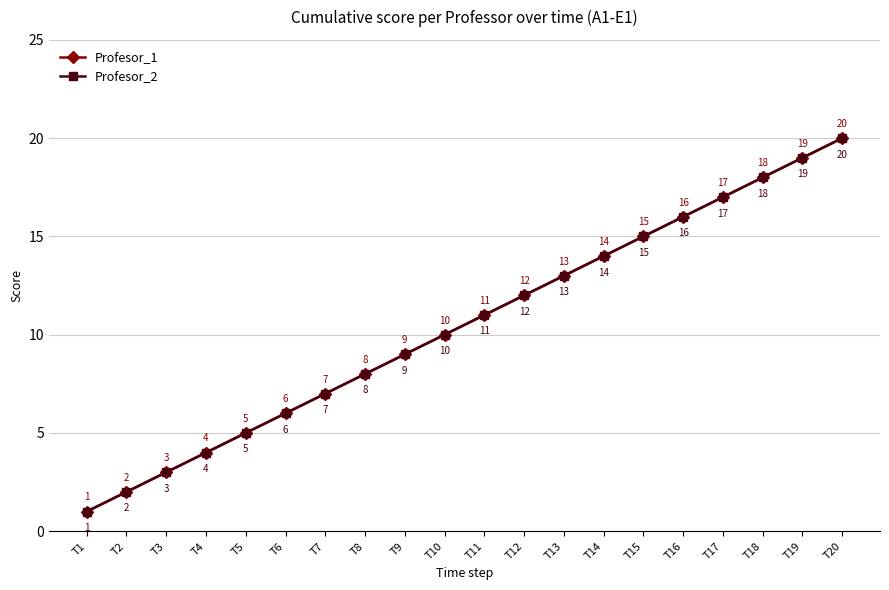

What is the total value across all series at T1?

2